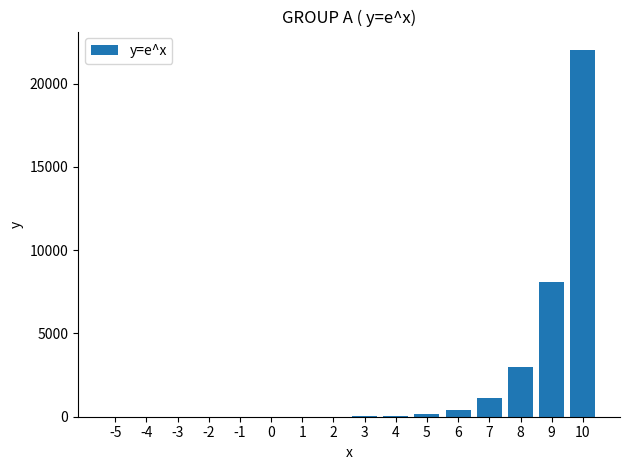

What is the greatest value displayed?

22026.5